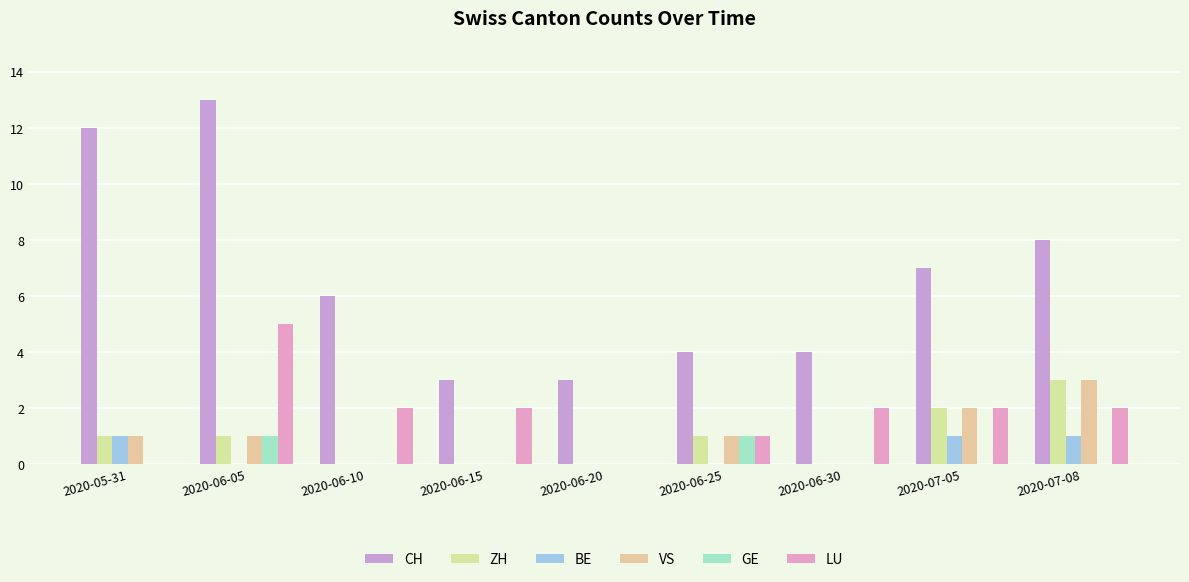

How many series are shown in this chart?

6